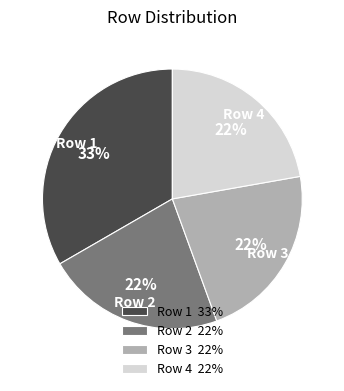

What percentage is the Row 2 22% slice, to the nearest percent?

22%